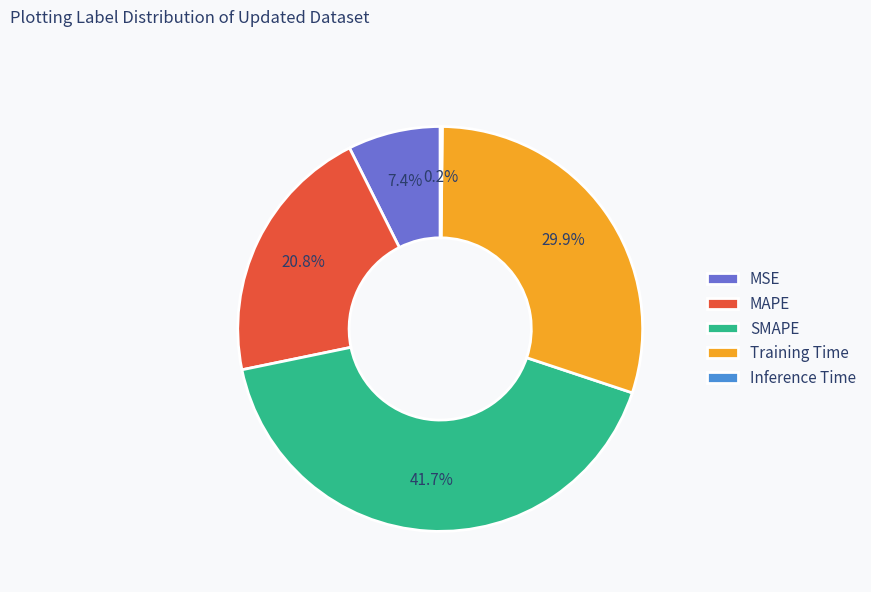

True or false: MSE accounts for 17% of the total.

False